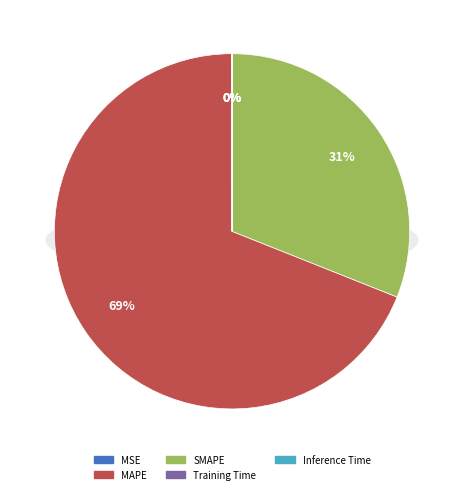

What percentage is the MAPE slice, to the nearest percent?

69%